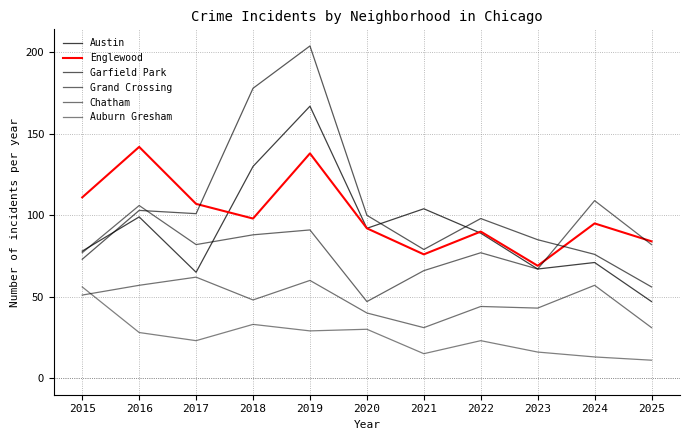

Does the chart have visible grid lines?

Yes